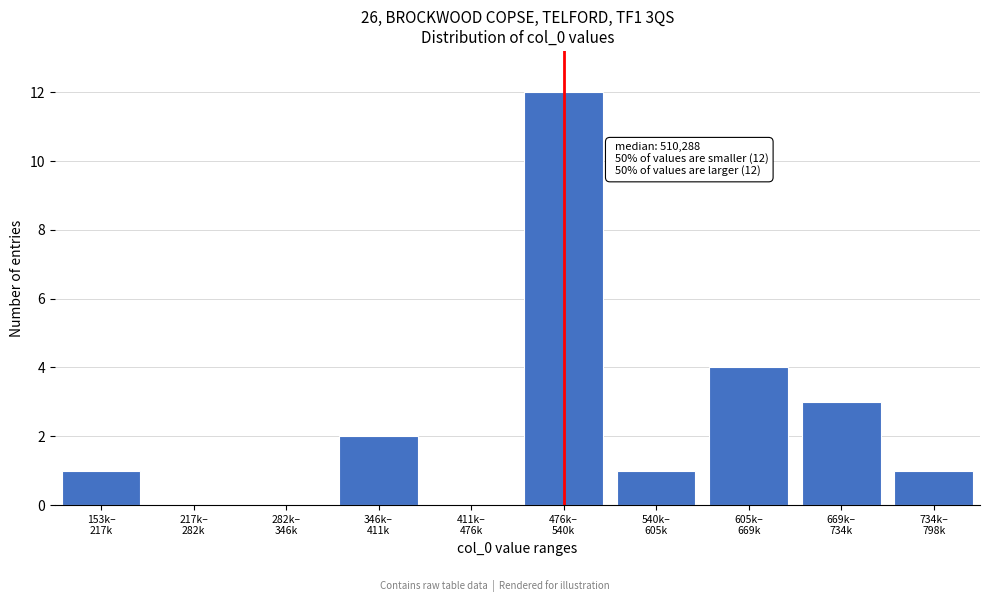

What is the greatest value displayed?

12